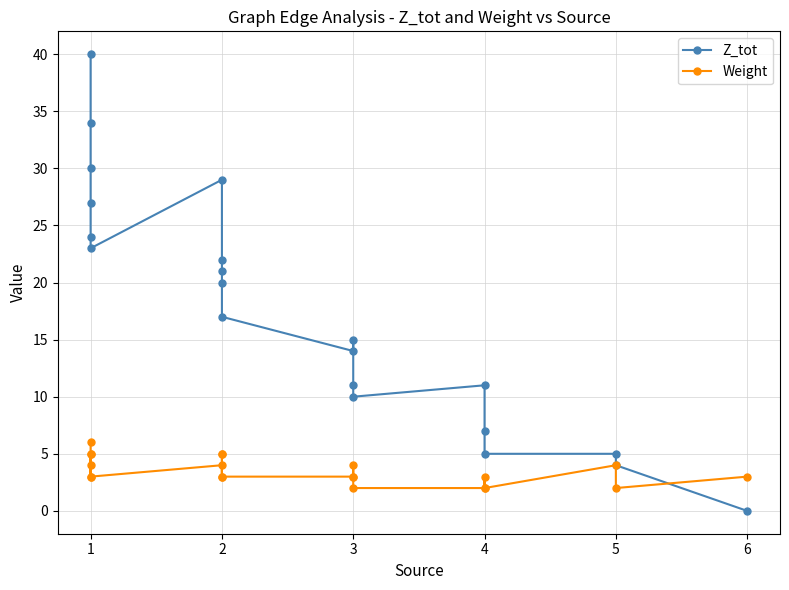

Reading right to left, extract all data points from this chart.

Z_tot: 0	4	5	5	7	11	10	11	15	14	17	20	21	22	29	23	24	27	30	34	40
Weight: 3	2	4	2	3	2	2	4	3	3	3	5	5	3	4	3	5	5	3	4	6